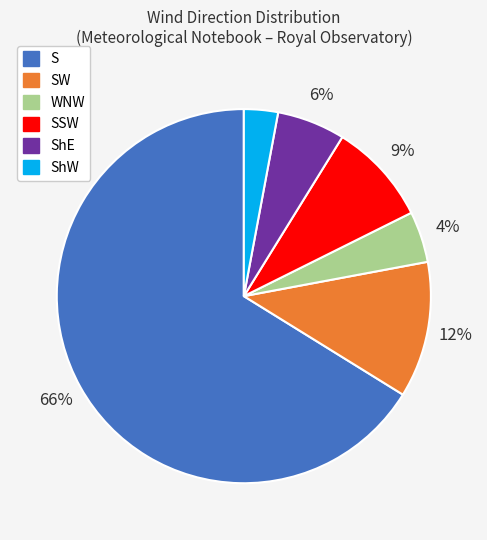

To the nearest percent, what percentage of the pie is ShW?

3%